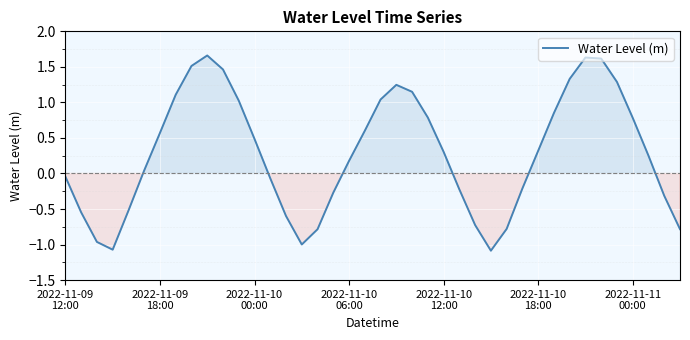

What is the difference between the maximum and minimum values?

2.7